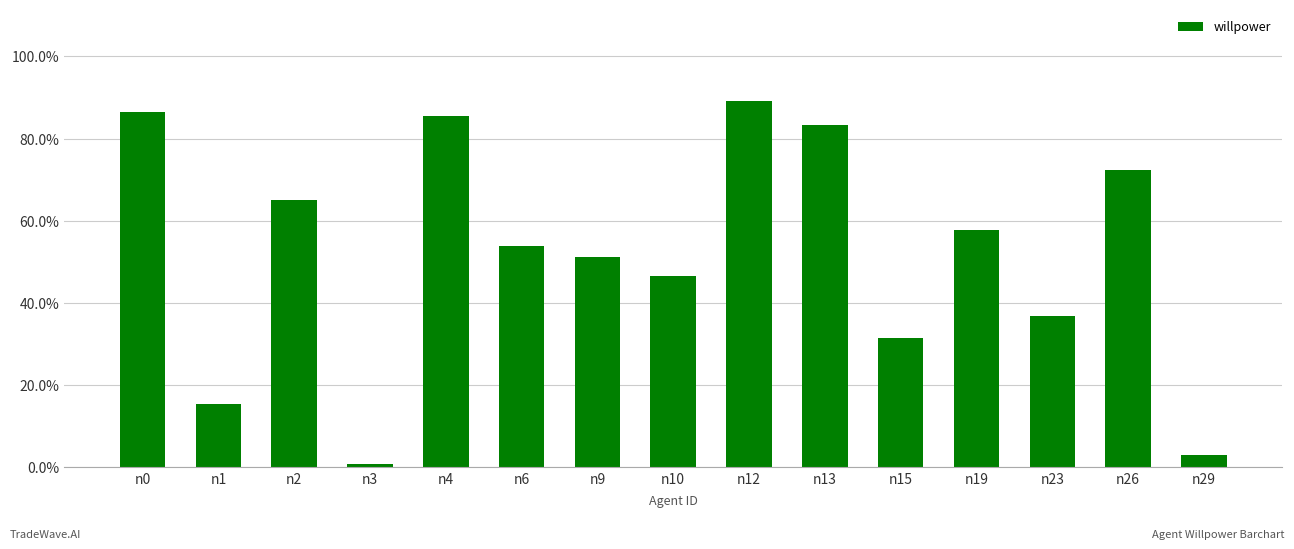

What is the change in value from n1 to n2?

+0.5